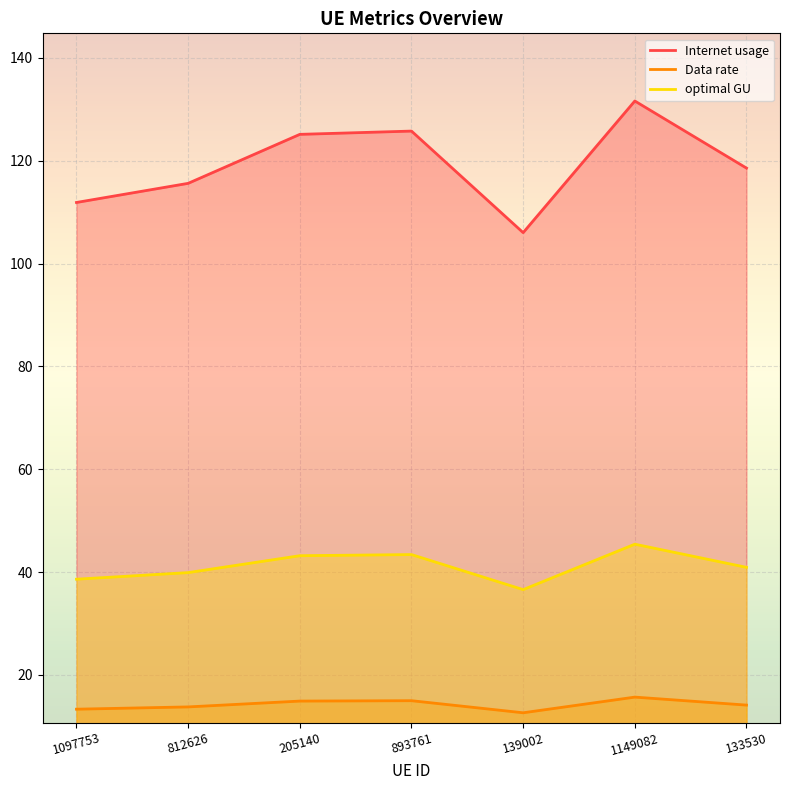

At which label does Internet usage first exceed 118?

205140